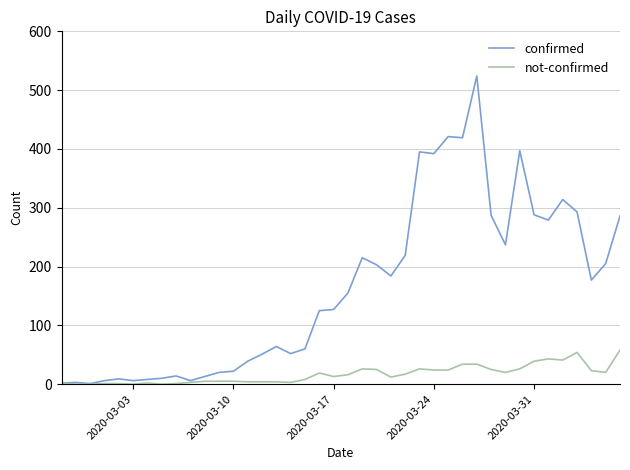

What is the difference between the maximum and second lowest values in the not-confirmed series?

58